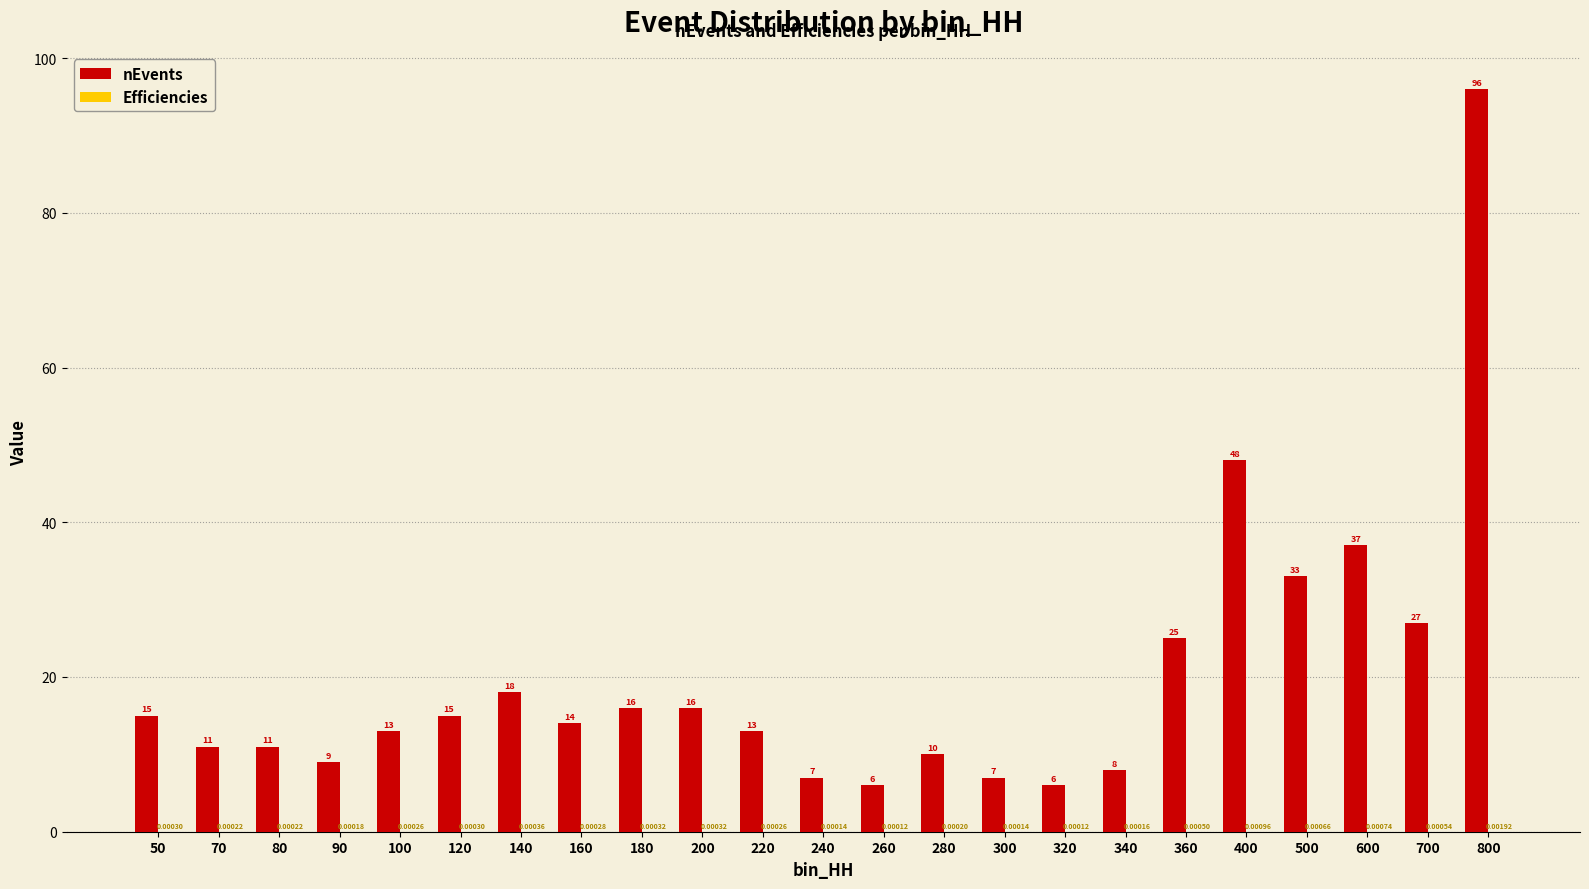

Between 260 and 500, which series saw the biggest shift?

nEvents